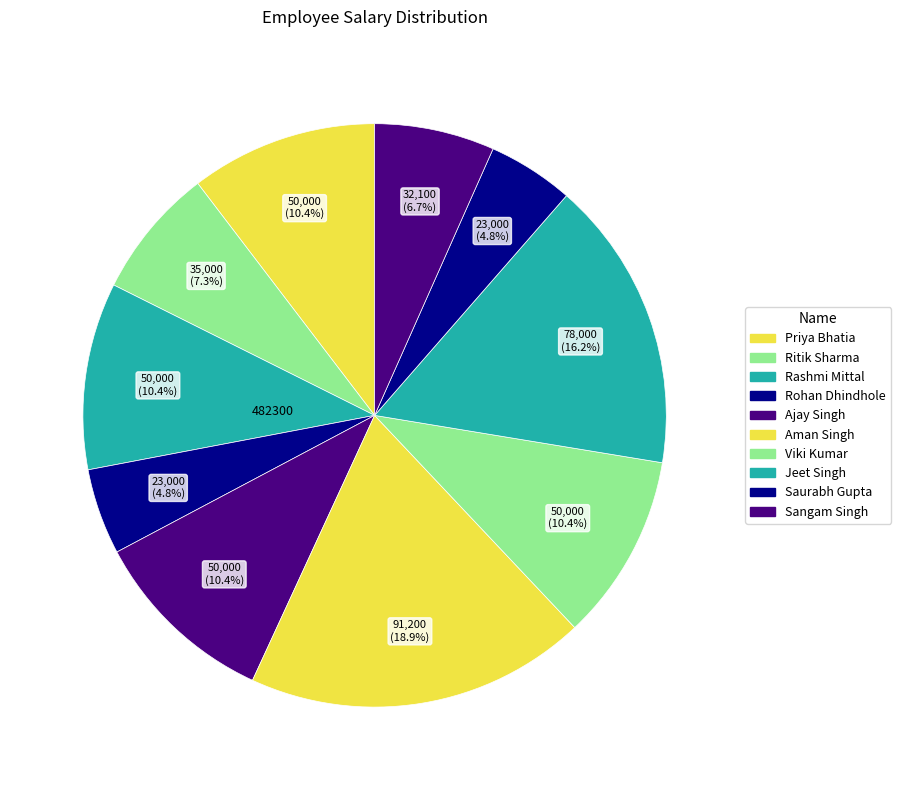

How many segments does this pie chart have?

10